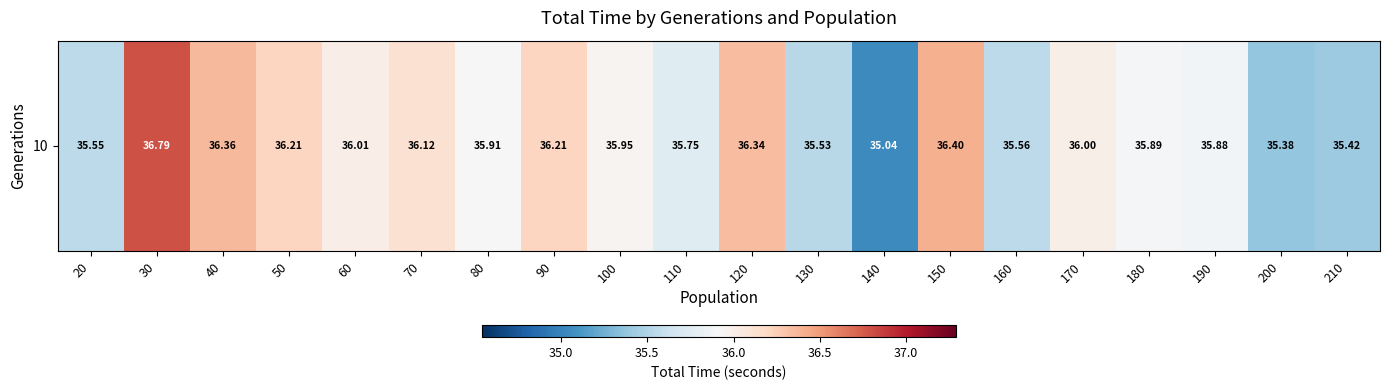

The value at 20 is 22.5. True or false?

False